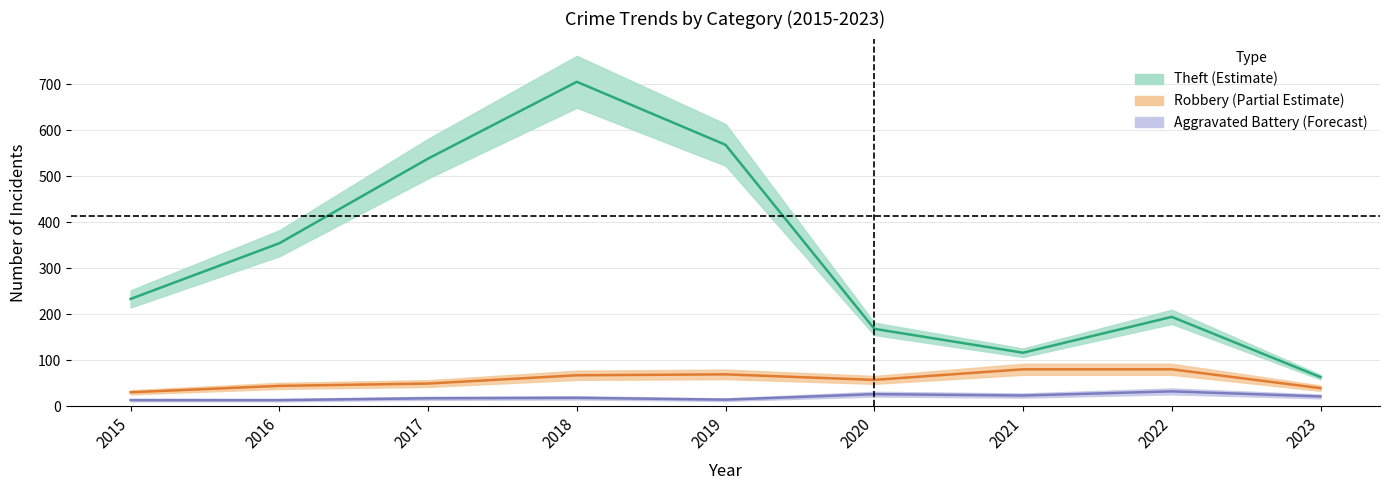

True or false: Robbery and Theft cross at least once.

False